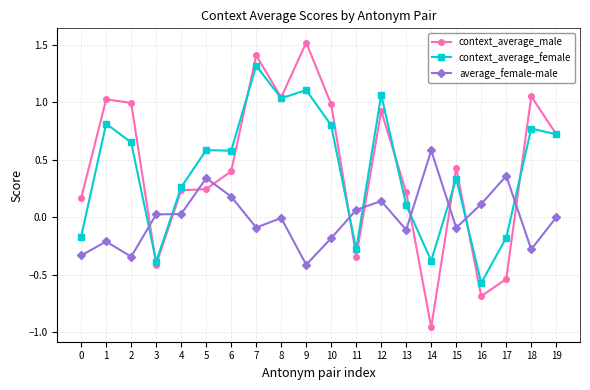

What is the total value across all series at 18?

1.5